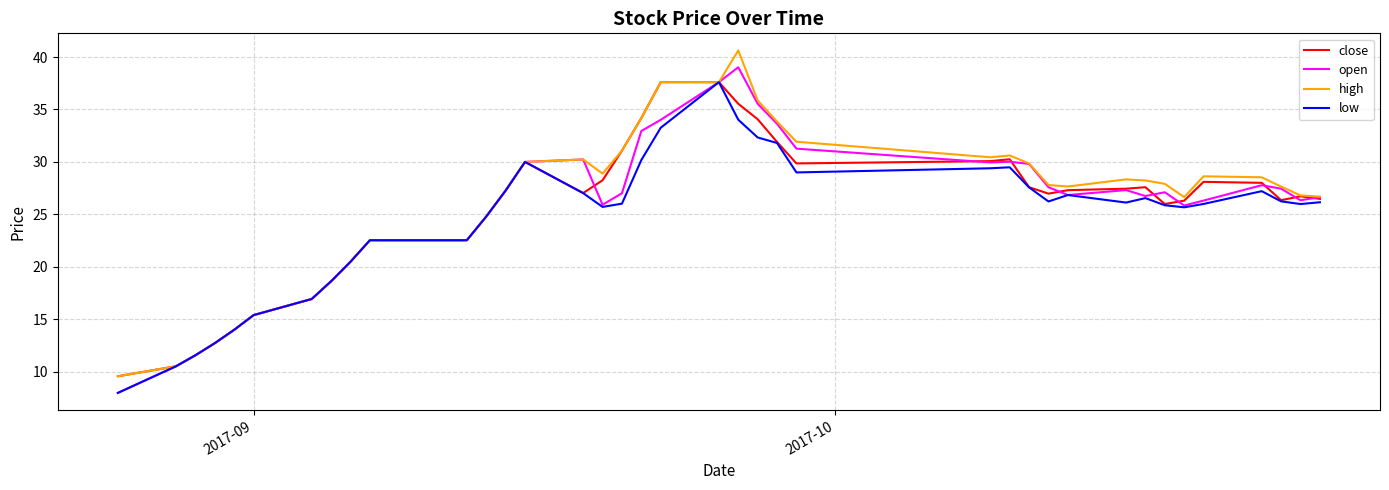

What is the lowest value of the low series?

8.0